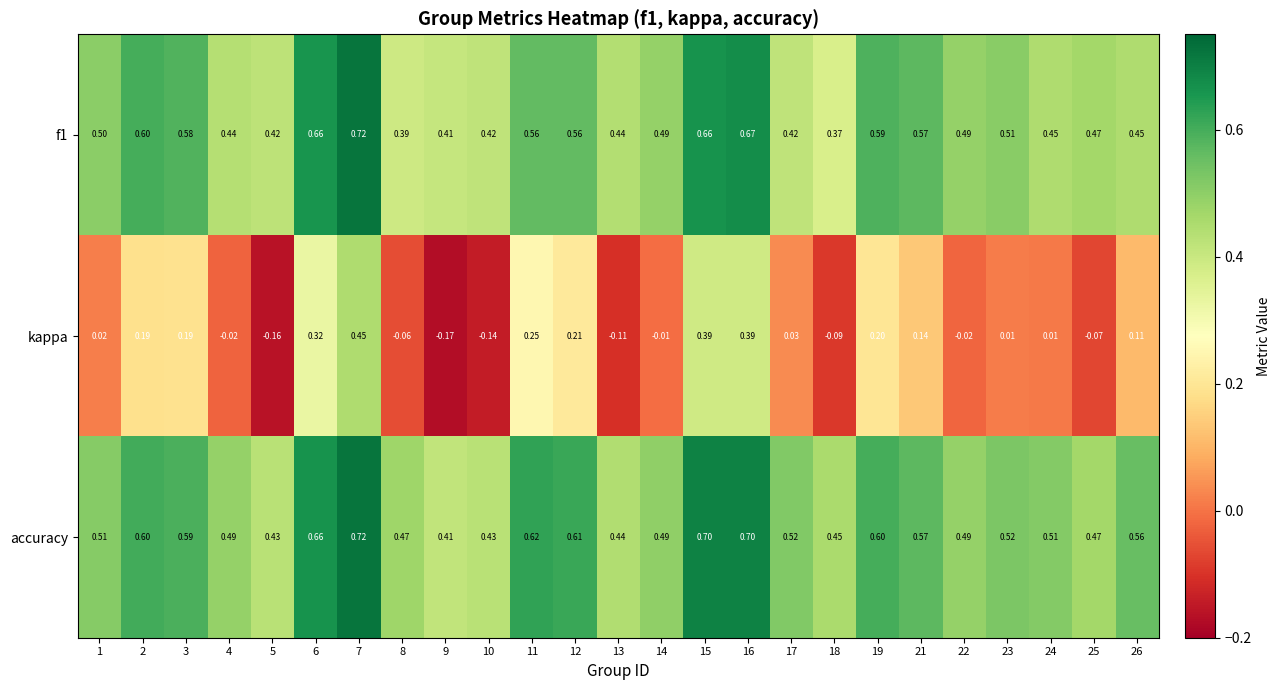

Which series has the largest total across all categories?

accuracy